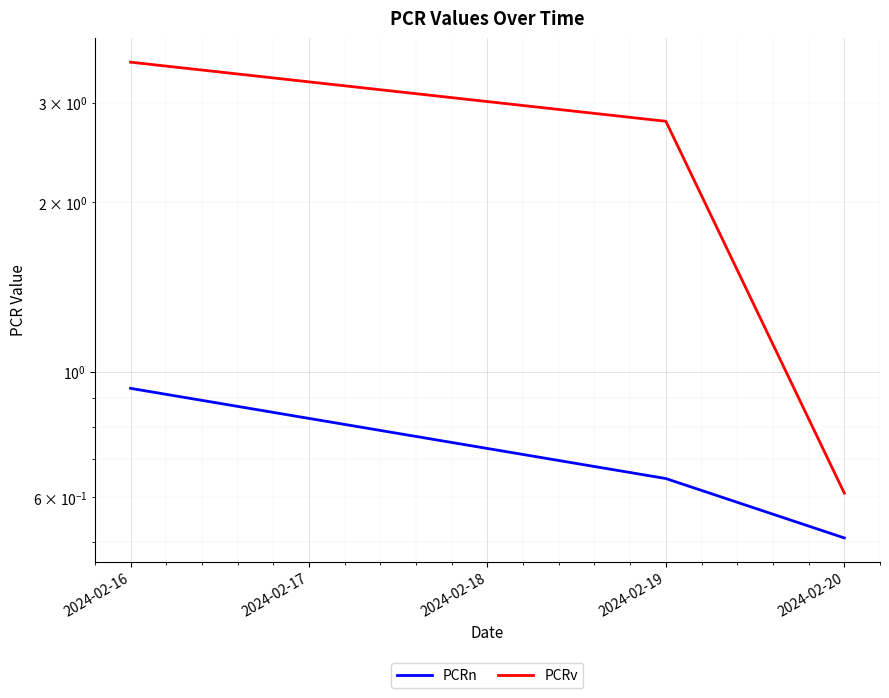

Which series has the largest total across all categories?

PCRv